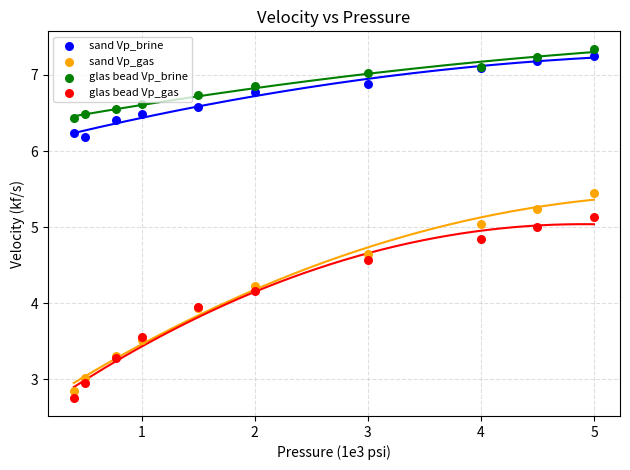

What is the X range (max minus min) for the scatter plot?

4.6